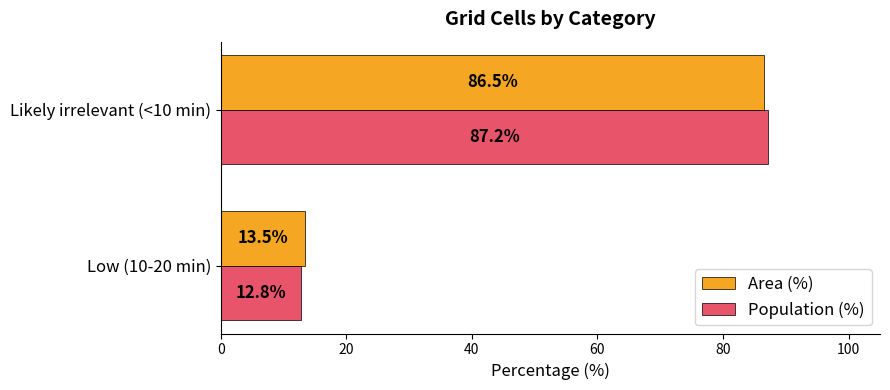

Rank the series at Likely irrelevant (<10 min) from highest to lowest value.

Population (%), Area (%)